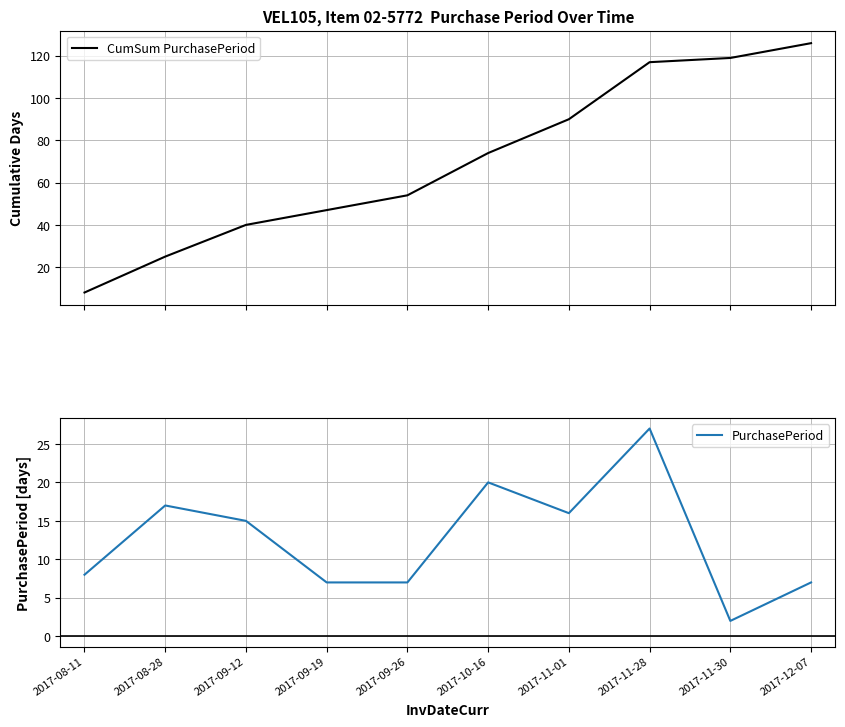

What are all the series names shown in the legend?

CumSum PurchasePeriod, PurchasePeriod